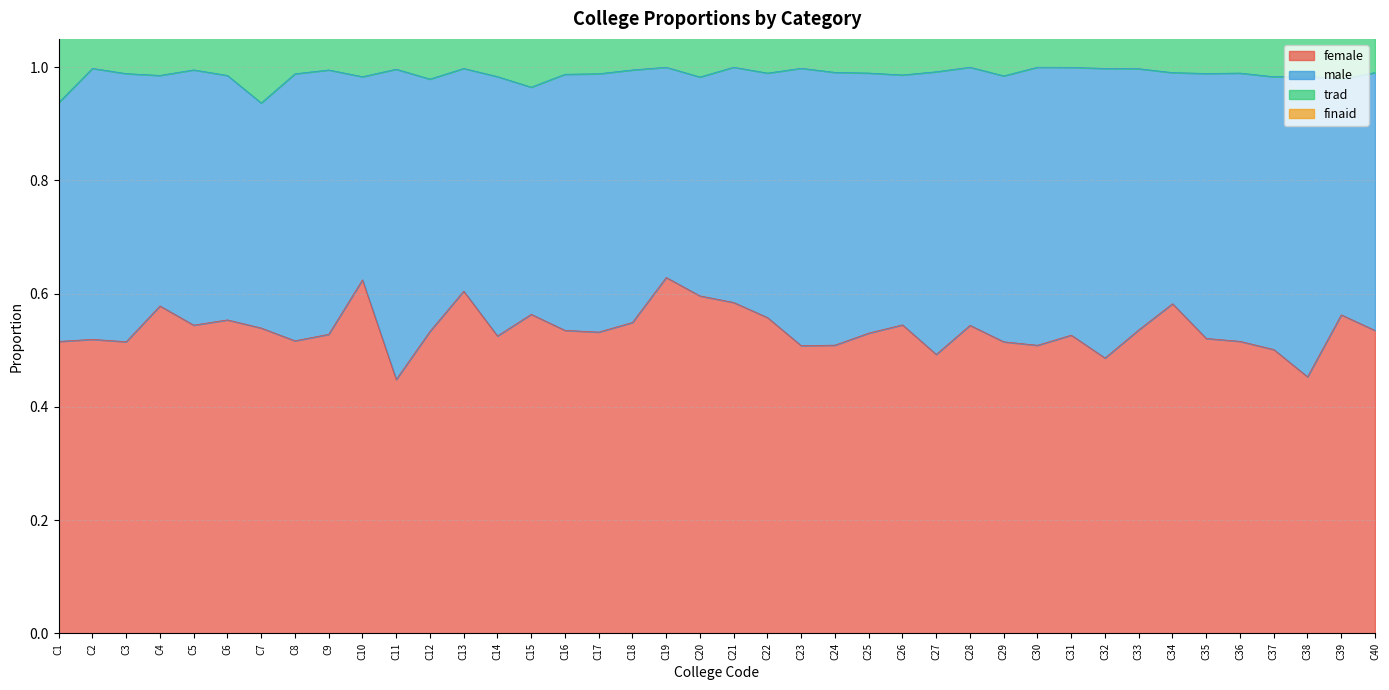

The value of female at C36 is 0.3. True or false?

False